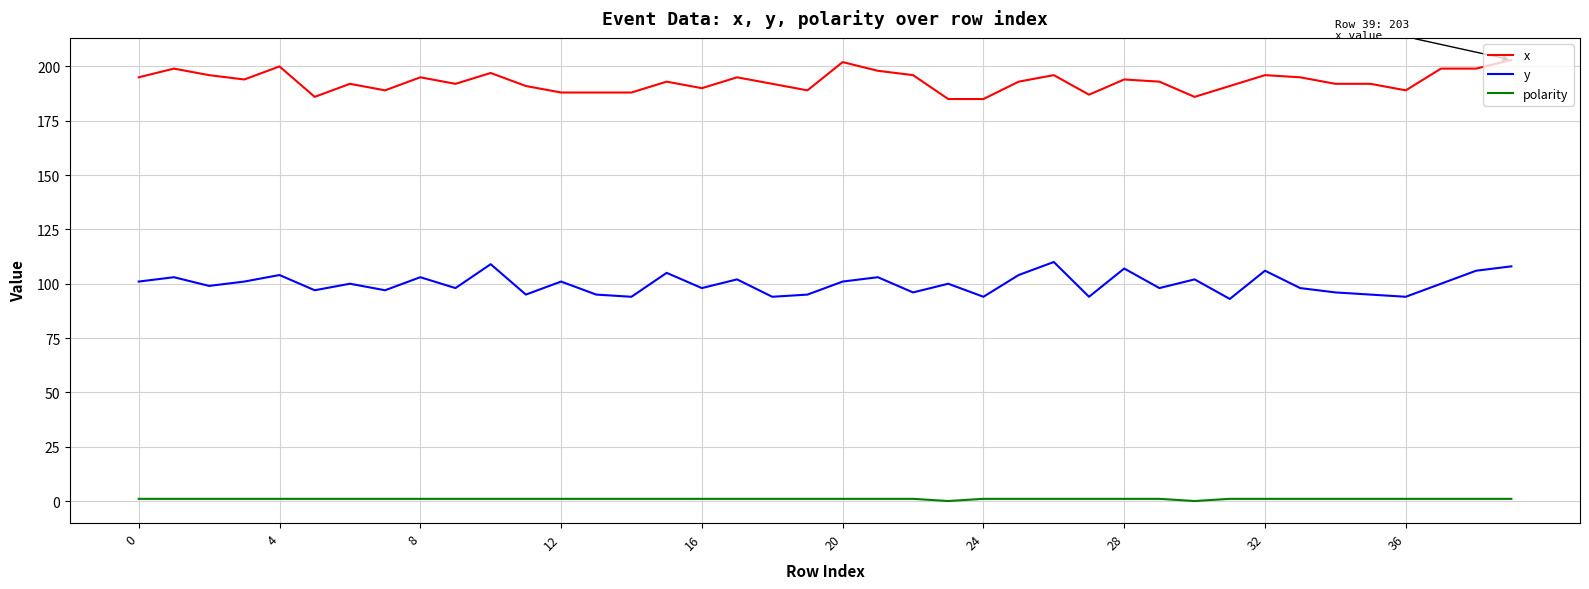

Which series has the largest total across all categories?

x